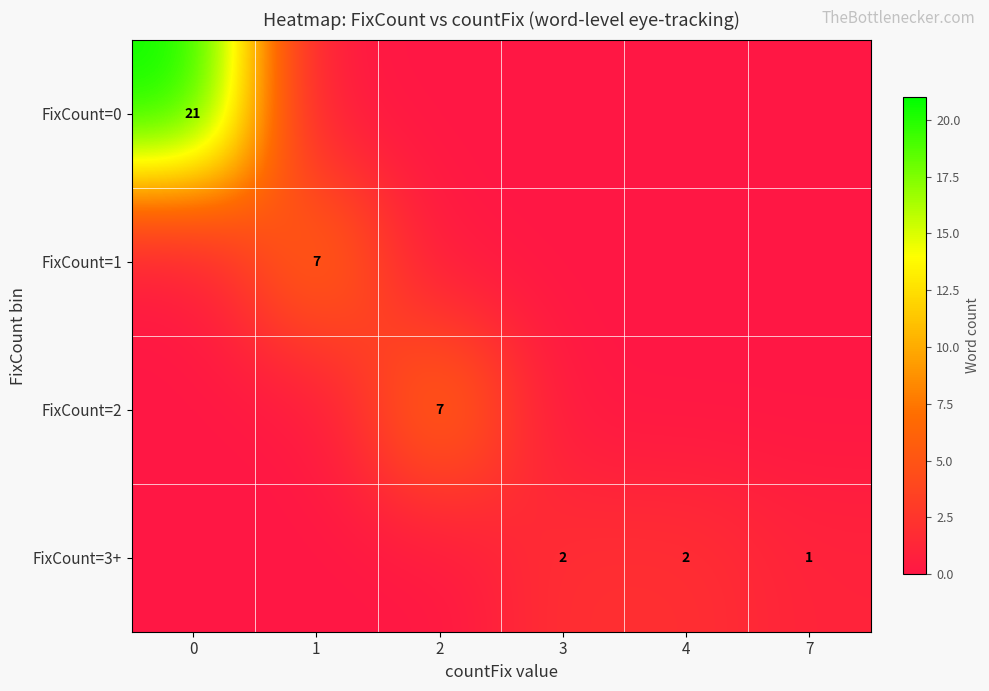

How many categories are shown in the chart?

6